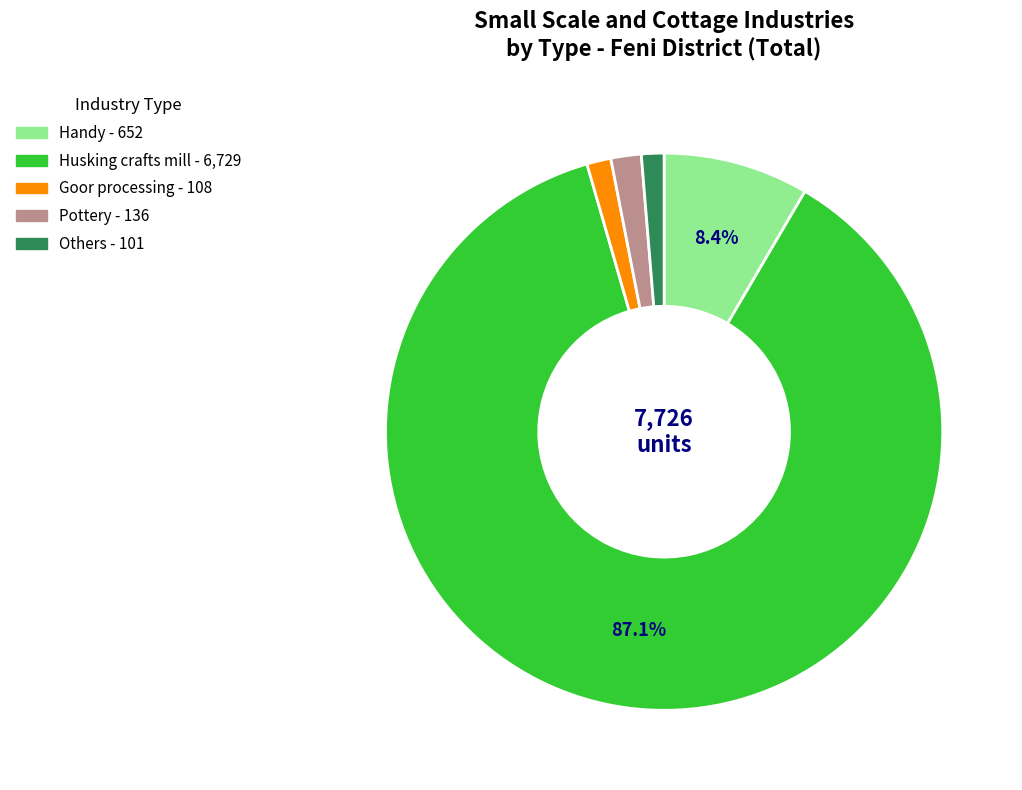

True or false: Goor processing accounts for 11% of the total.

False